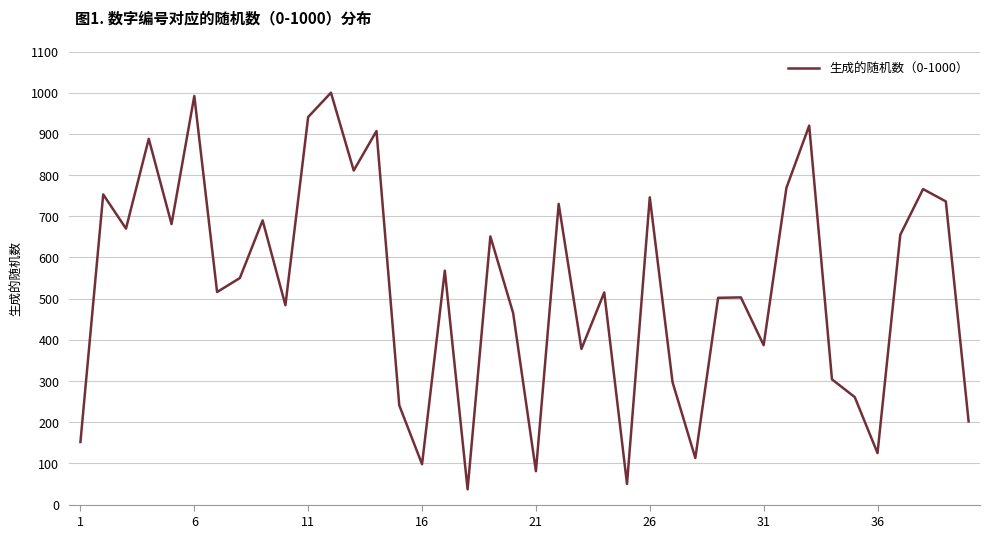

What is the minimum value shown in the chart?

37